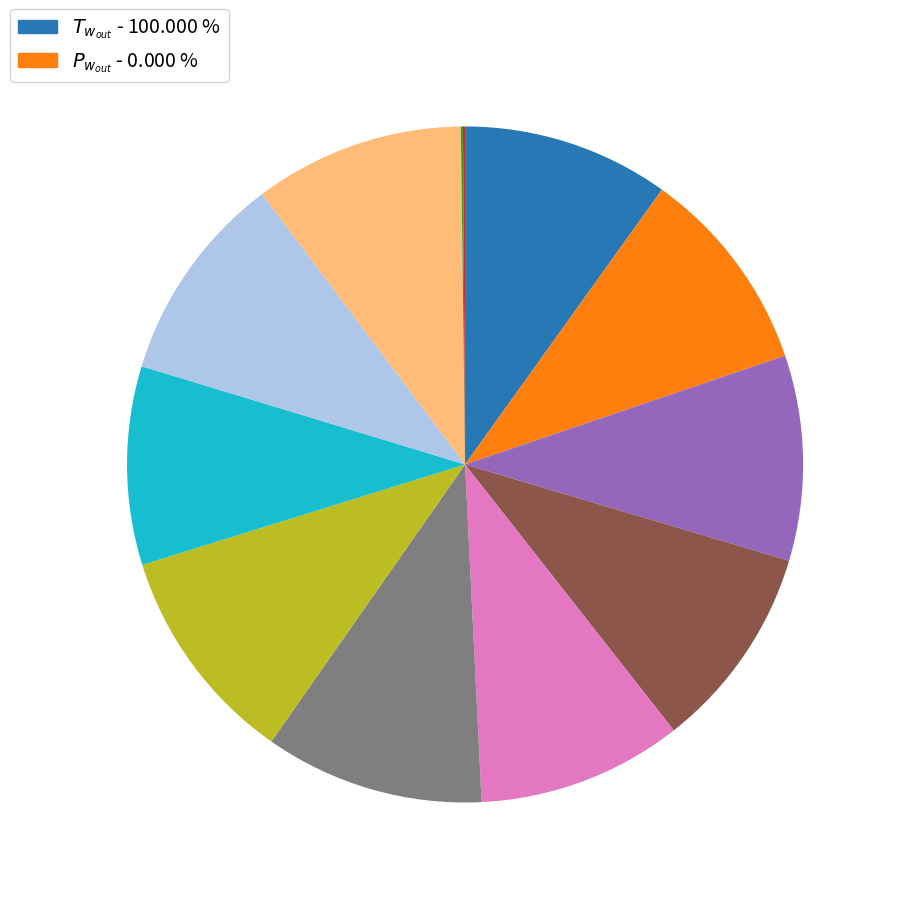

Is there any slice that represents more than half of the pie?

No